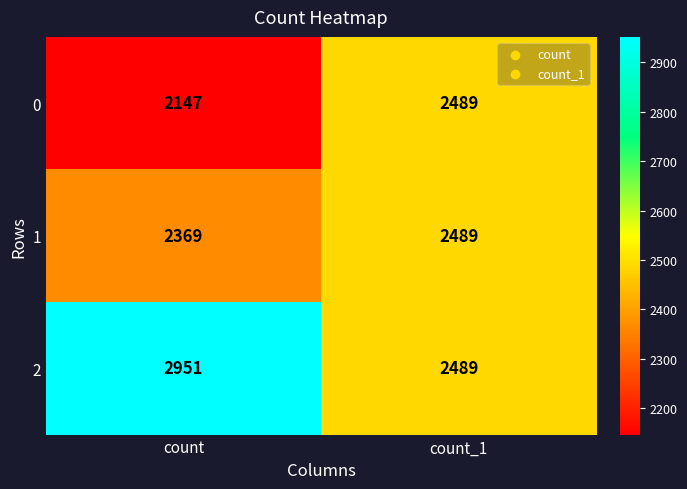

At which category does the chart reach its peak across all series?

count